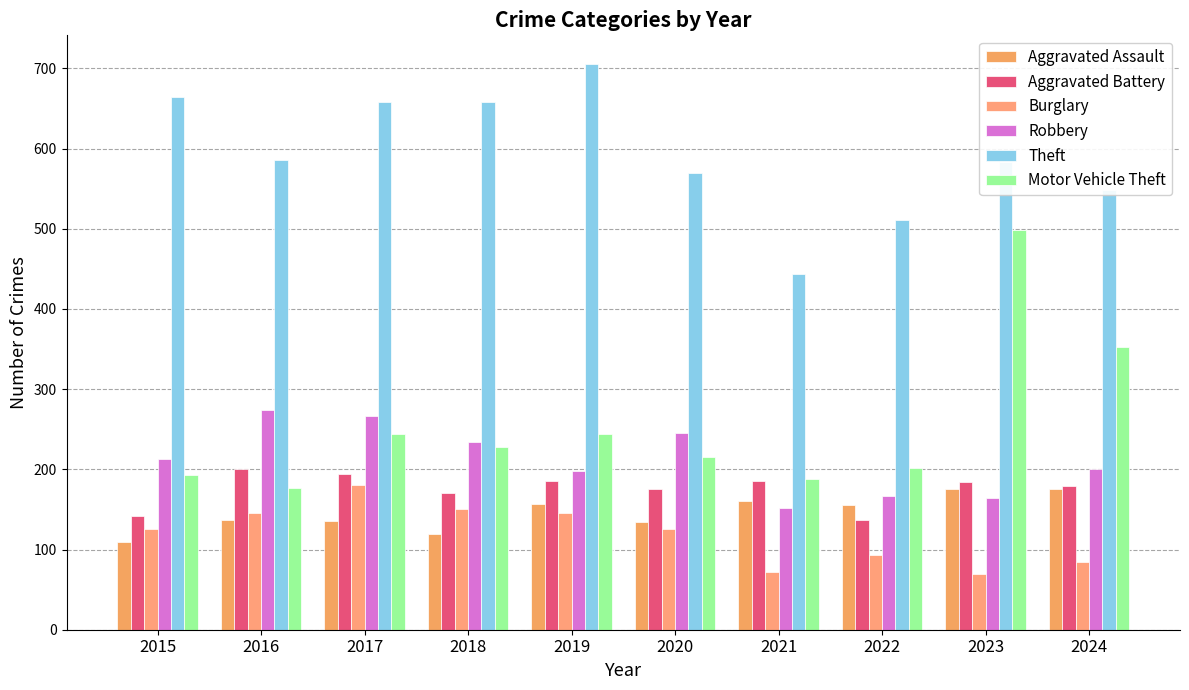

Does the chart contain any negative values?

No